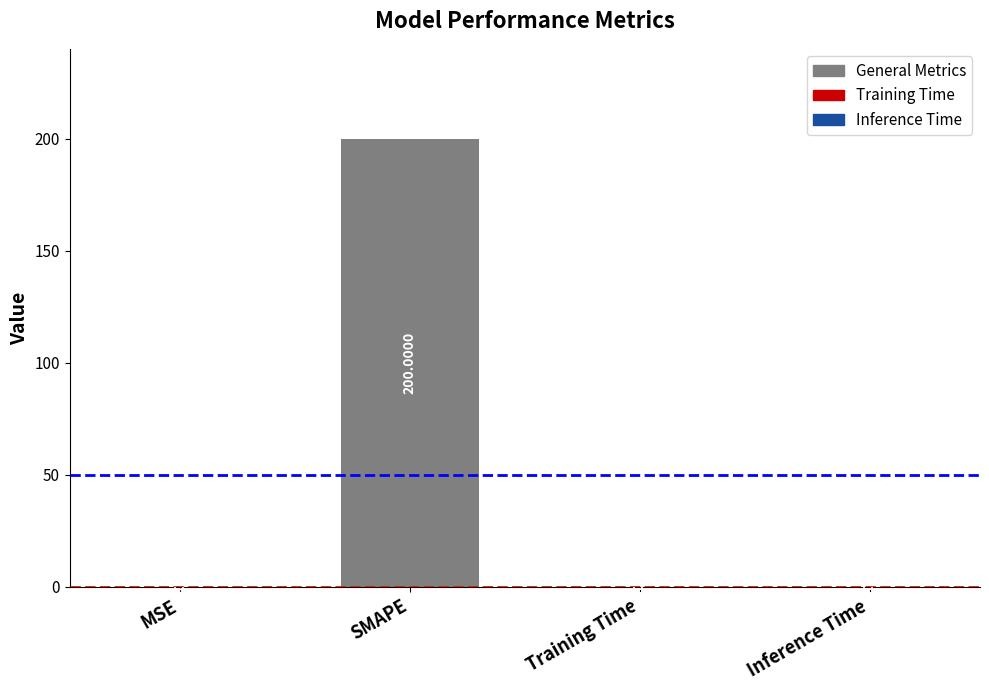

What is the sum of all values?

200.0